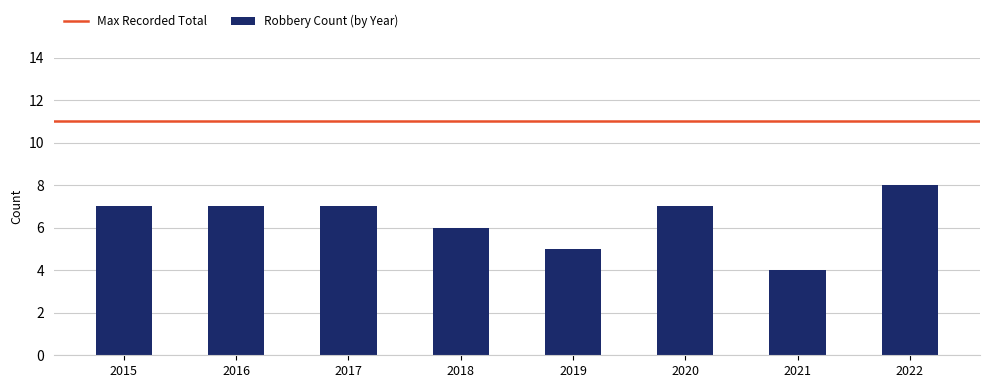

What is the approximate value at 2017?

7